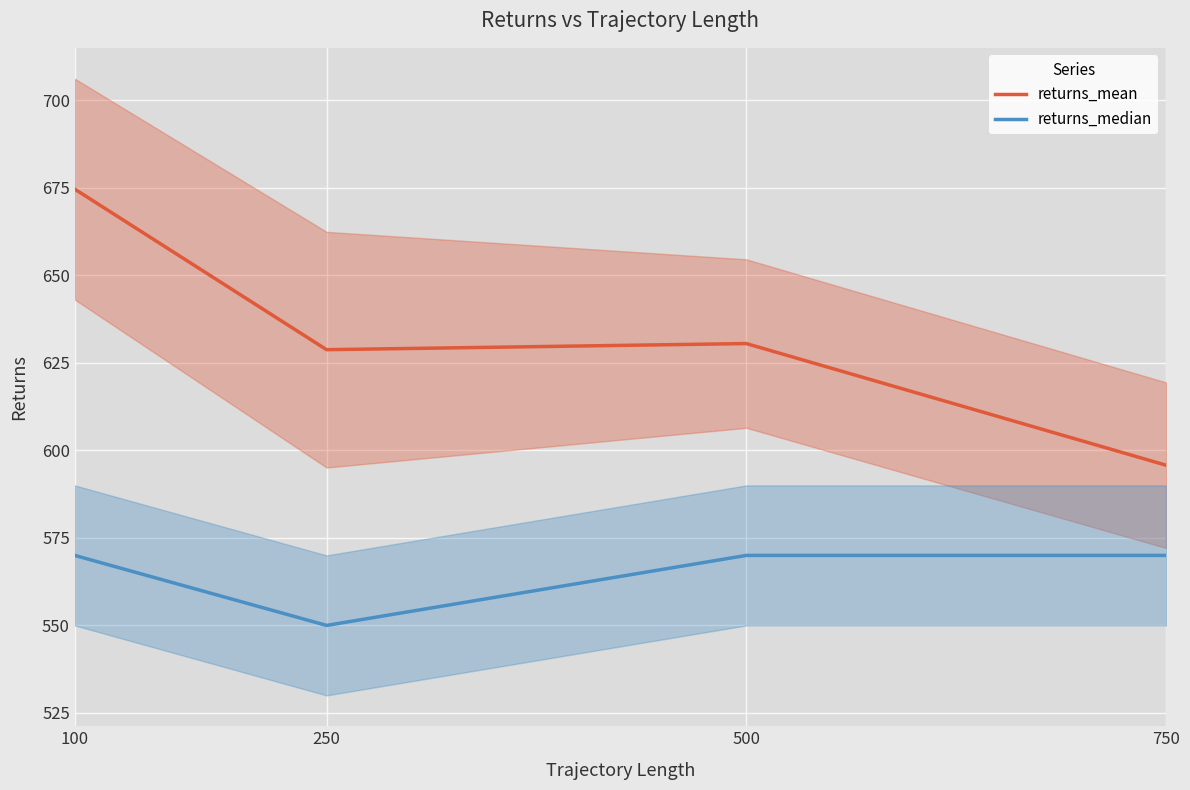

List the series in order of their peak value, lowest first.

returns_median, returns_mean